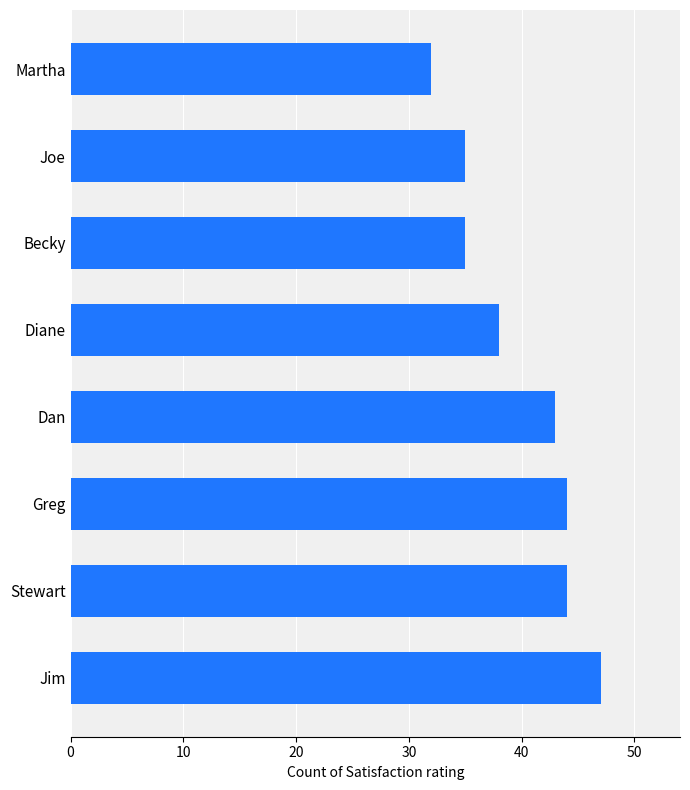

What is the approximate value at Joe?

35